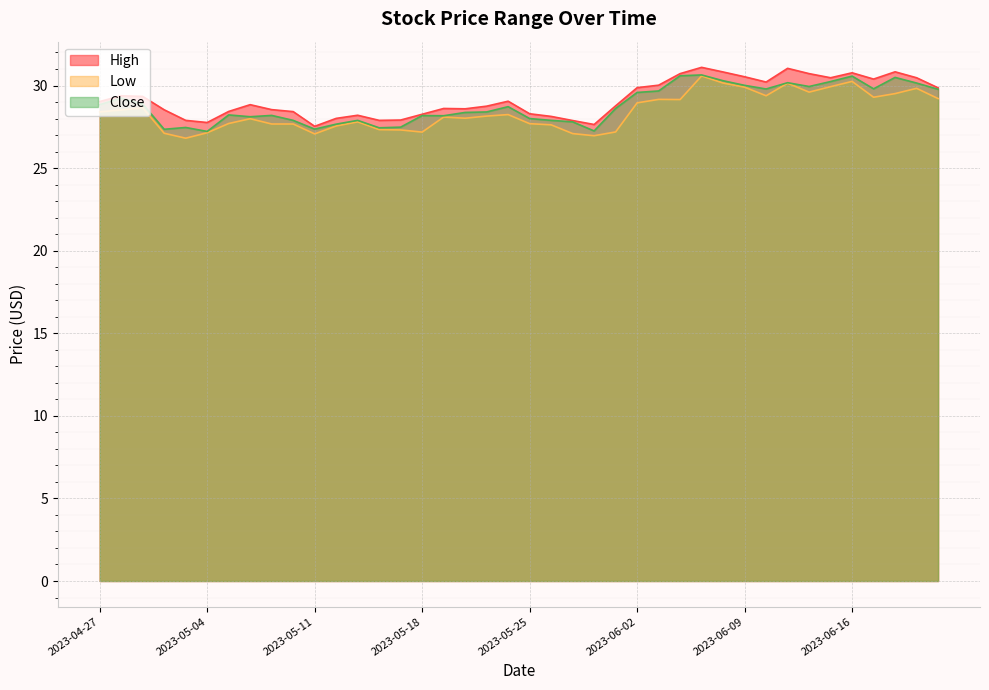

What is the difference between the second highest and minimum values in the High series?

3.5